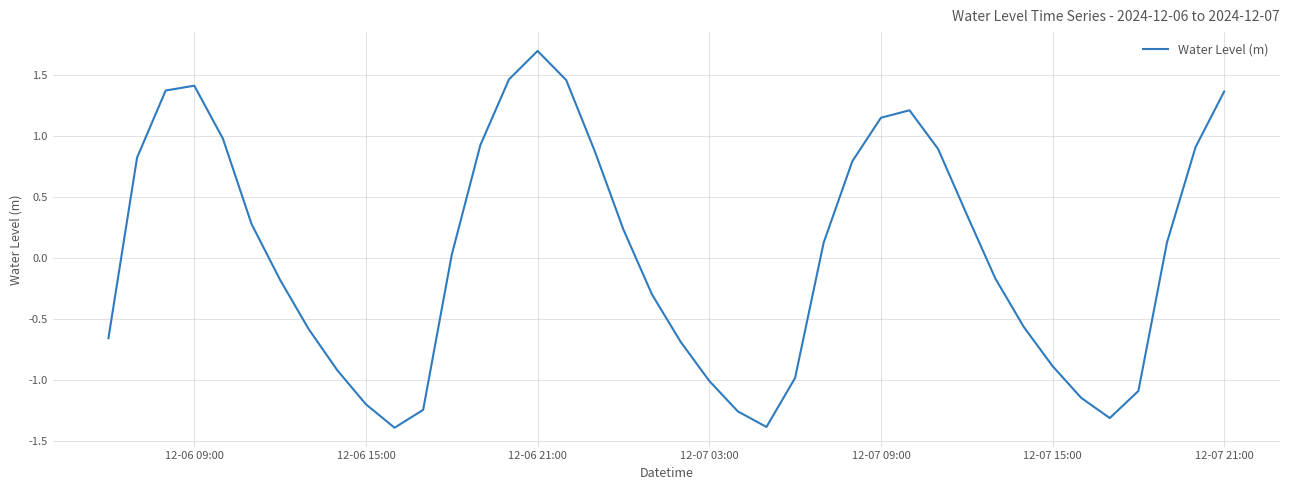

What is the difference between the maximum and minimum values?

3.1